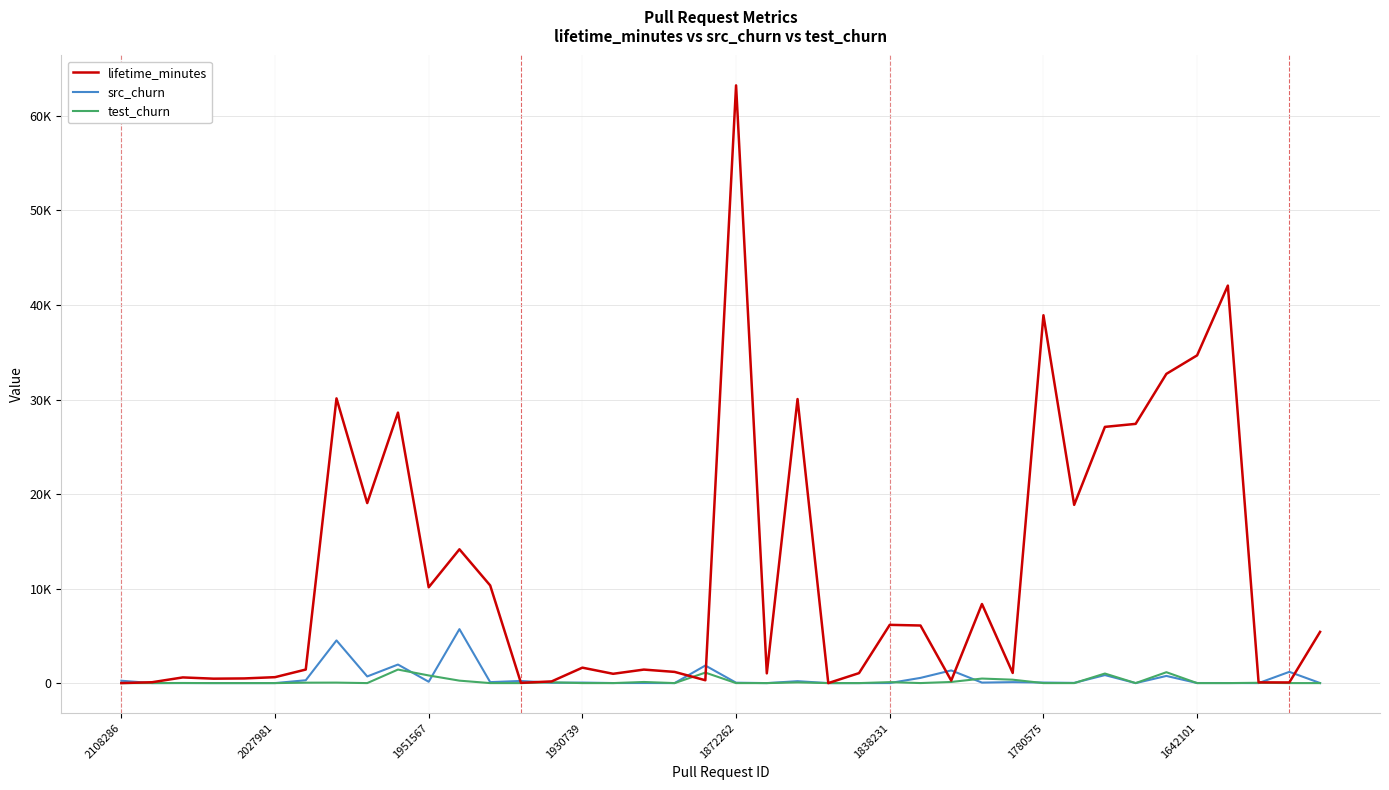

Does the chart display data point markers on the line(s)?

No